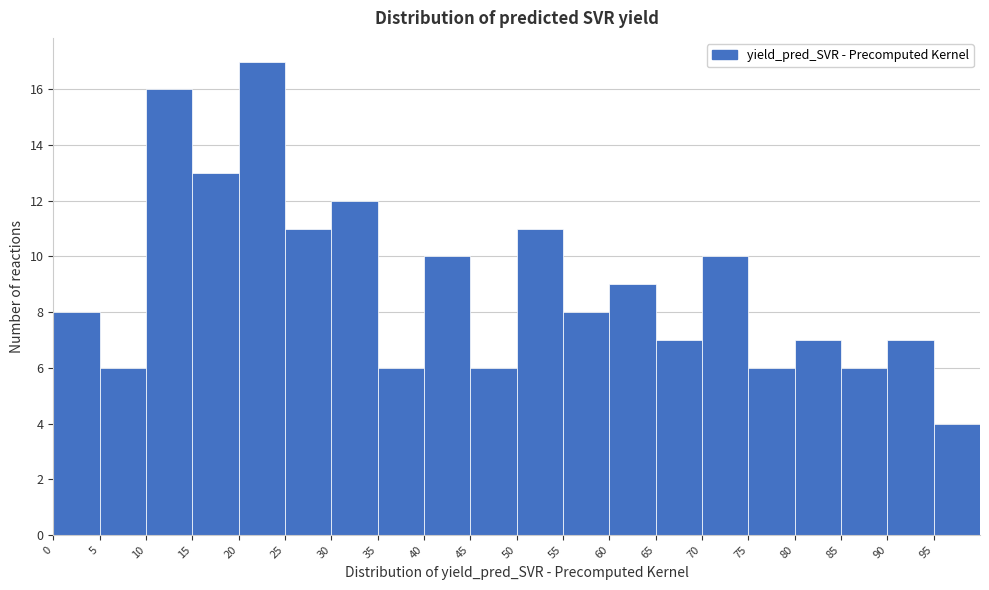

Over which range of the x-axis is the bar tallest?

20 to 25